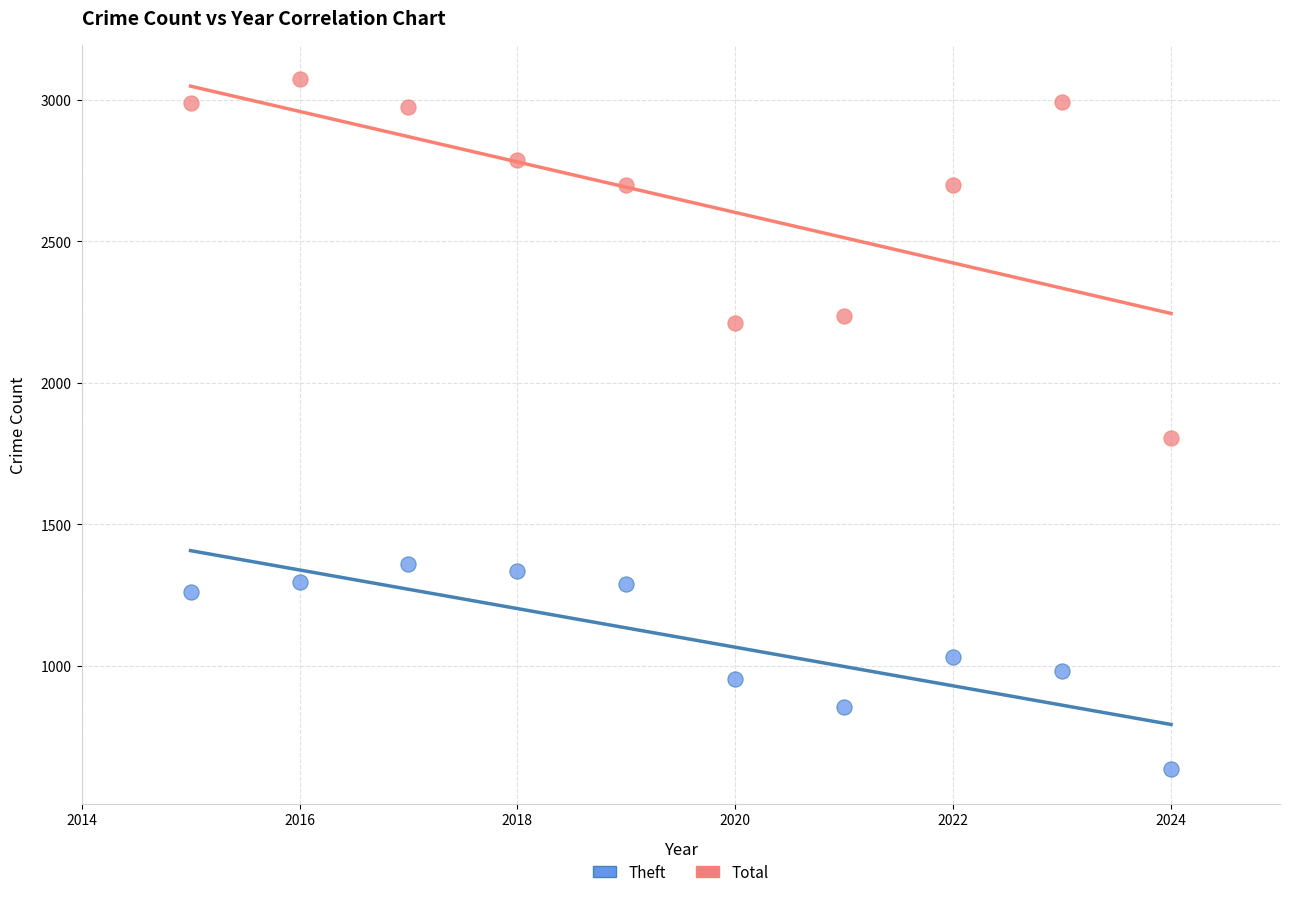

Across all series, what Y value is closest to 1853?

1804